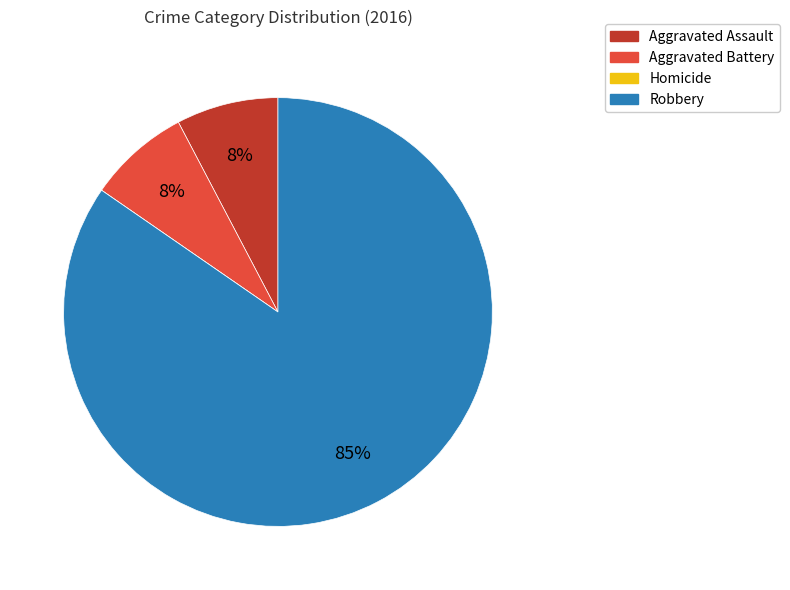

Do Aggravated Battery and Robbery together represent more than half of the pie?

Yes